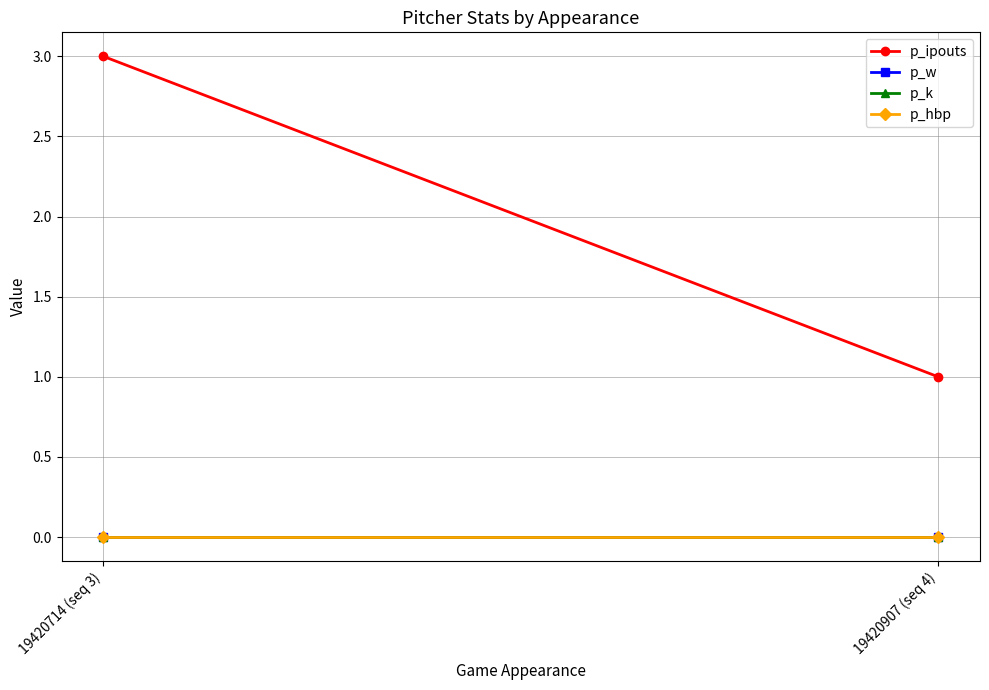

At which category is the sum across all series the highest?

19420714 (seq 3)